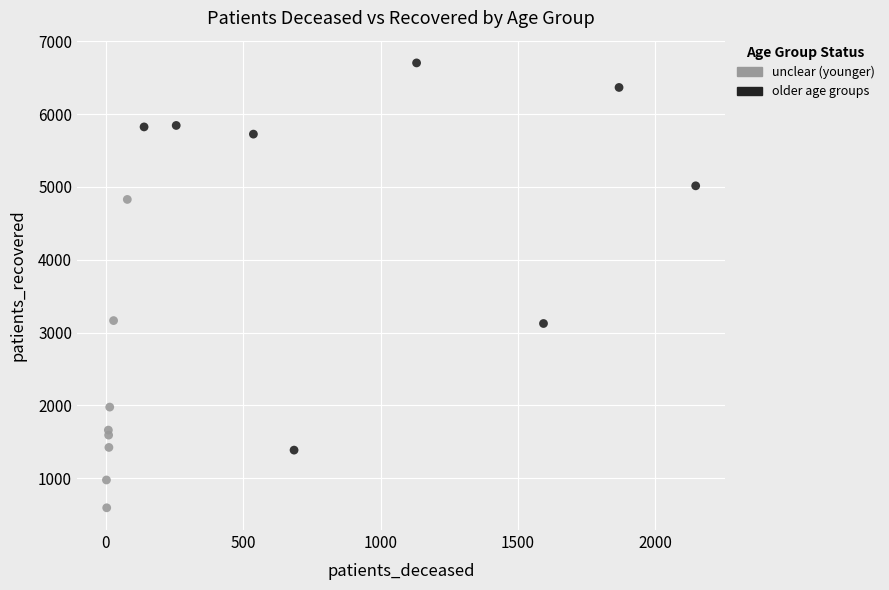

Which series has the widest spread of Y values?

older age groups